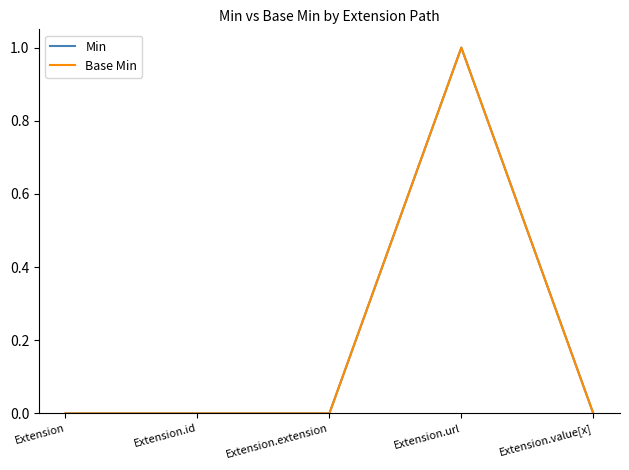

Which series has the largest range (max minus min)?

Min